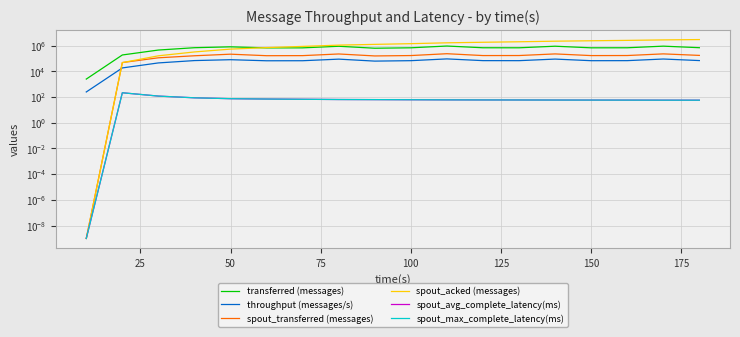

True or false: spout_acked (messages) and throughput (messages/s) cross at least once.

True